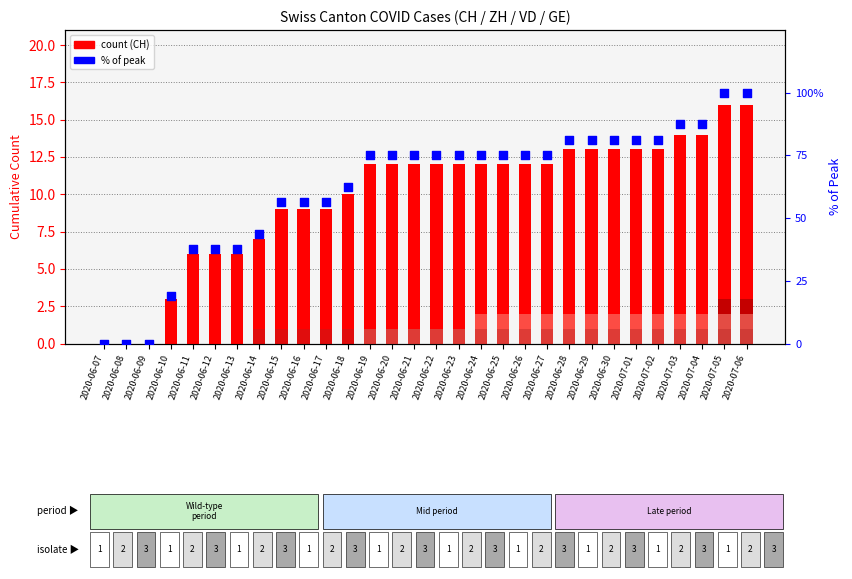

Which series has the largest Y range (max minus min)?

CH % of peak